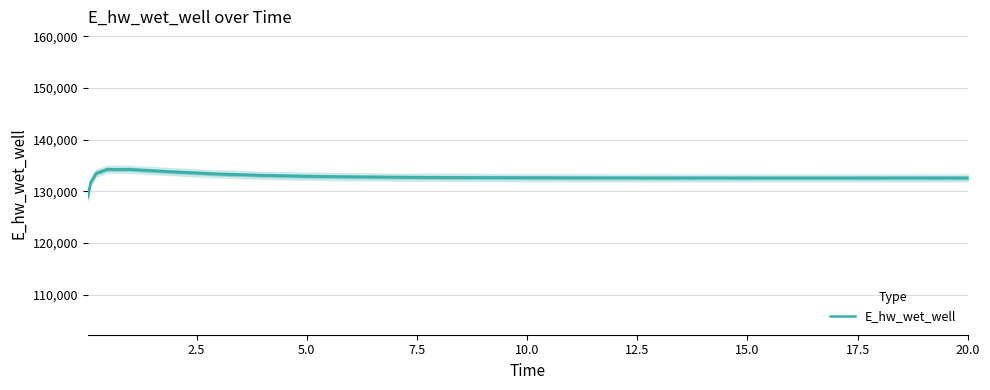

What is the lowest value of the E_hw_wet_well series?

128942.1